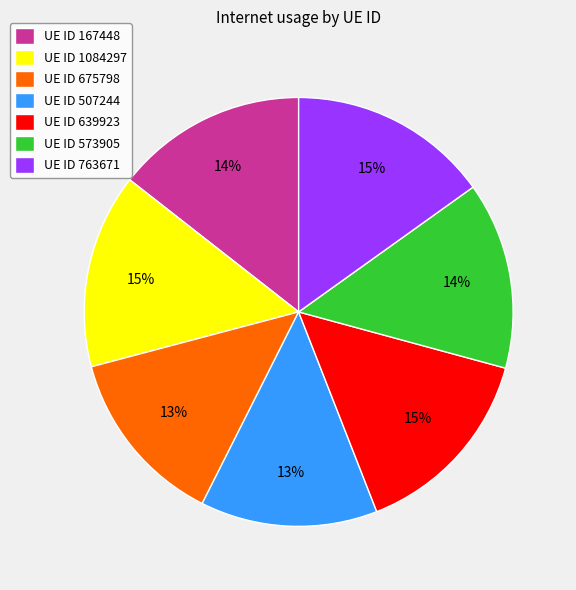

Which has a higher value, UE ID 763671 or UE ID 675798?

UE ID 763671